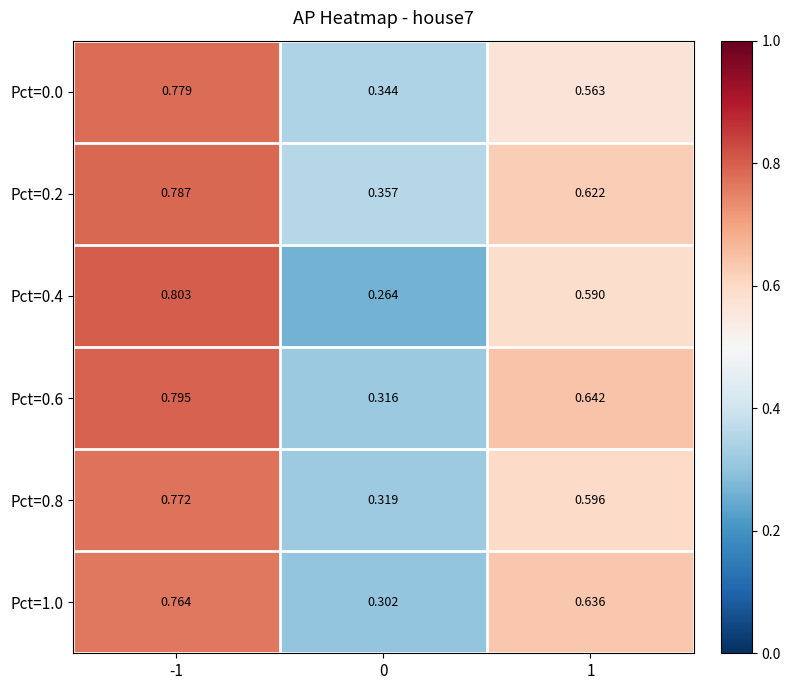

Is the value of Pct=0.8 at 1 greater than the value of Pct=1.0 at 0?

Yes